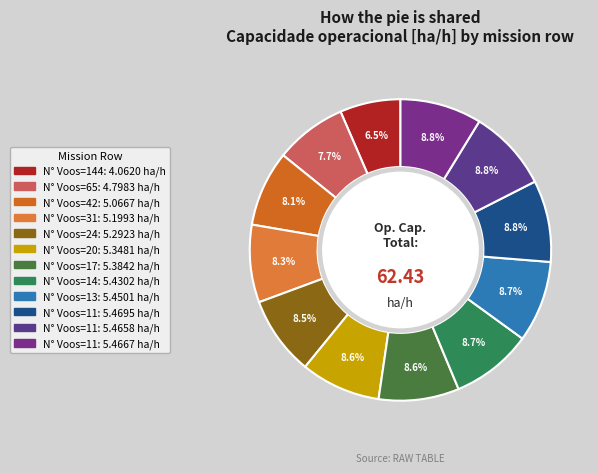

Count the number of slices in the pie.

12